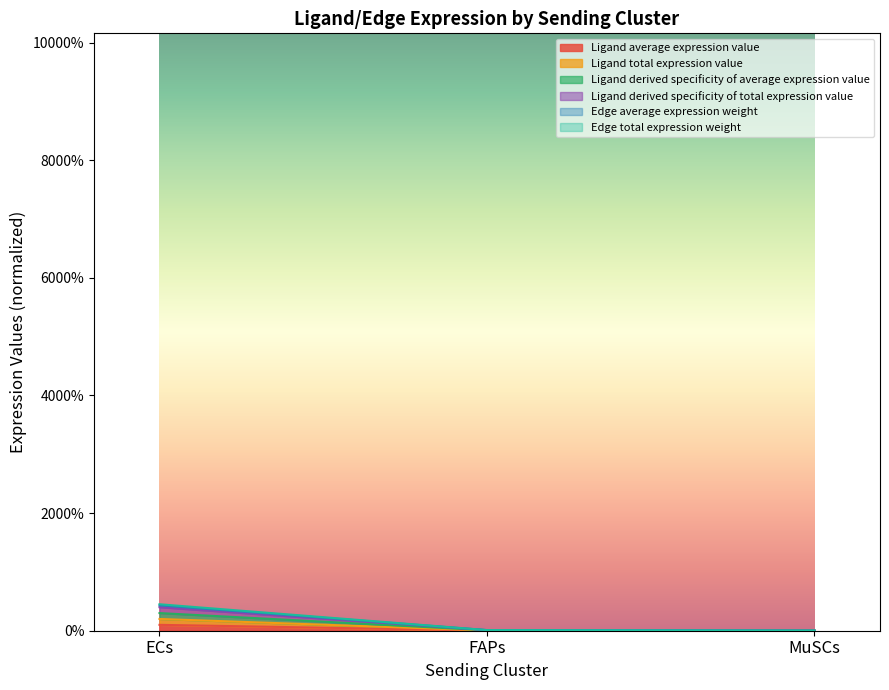

The Edge total expression weight series shows 0.1 at FAPs. True or false?

True